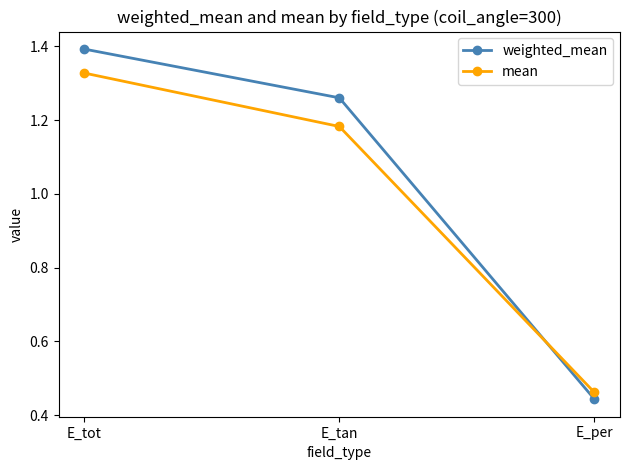

Which category has the highest value in the weighted_mean series?

E_tot